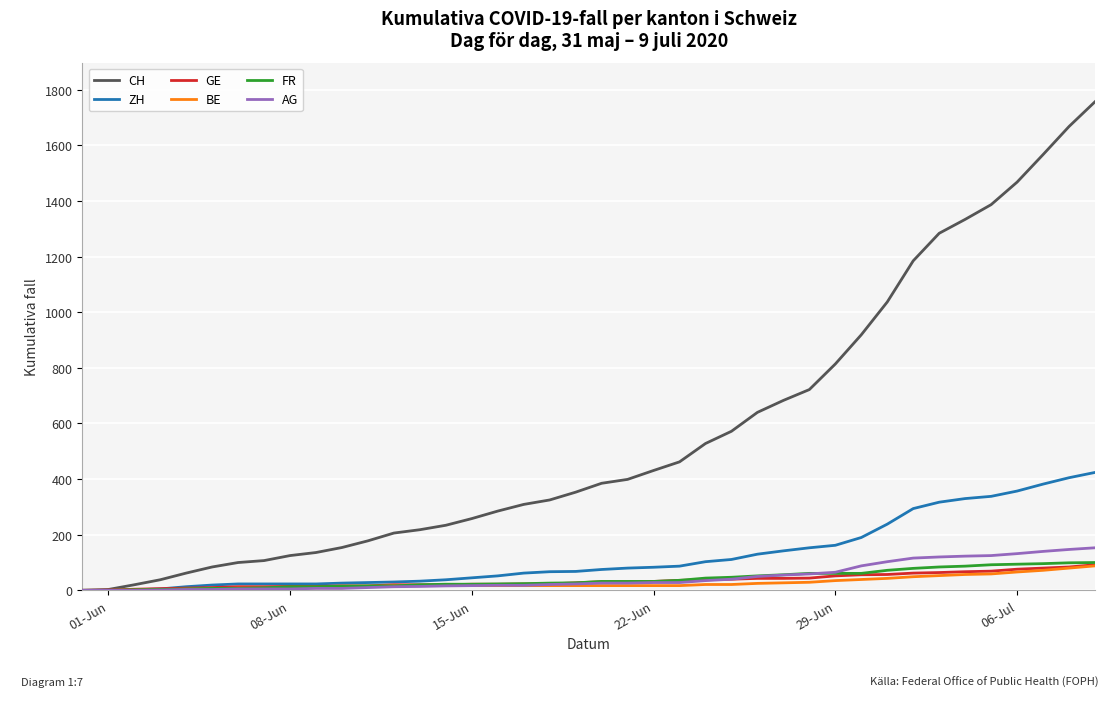

At how many categories does at least one series exceed 665?

13